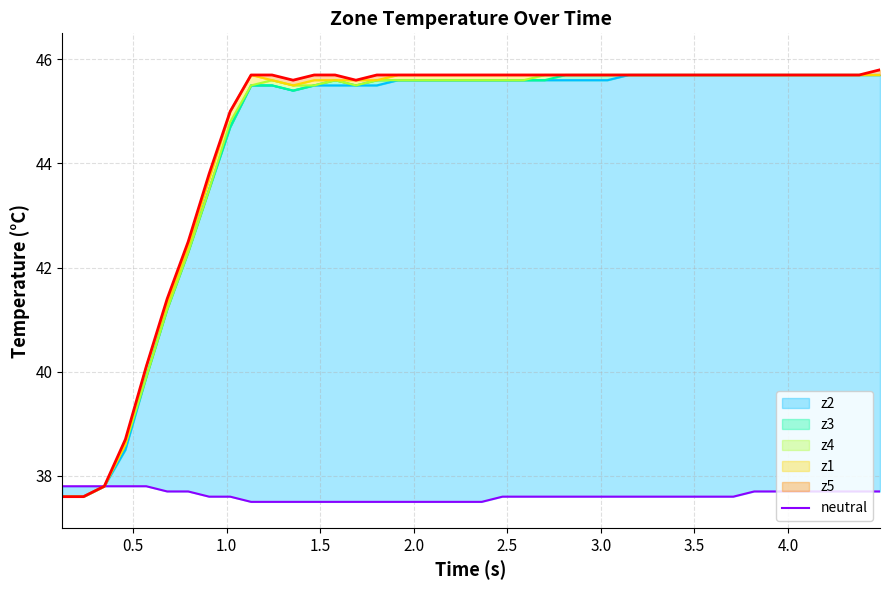

True or false: the data shows 8.7 at 3.0.

False